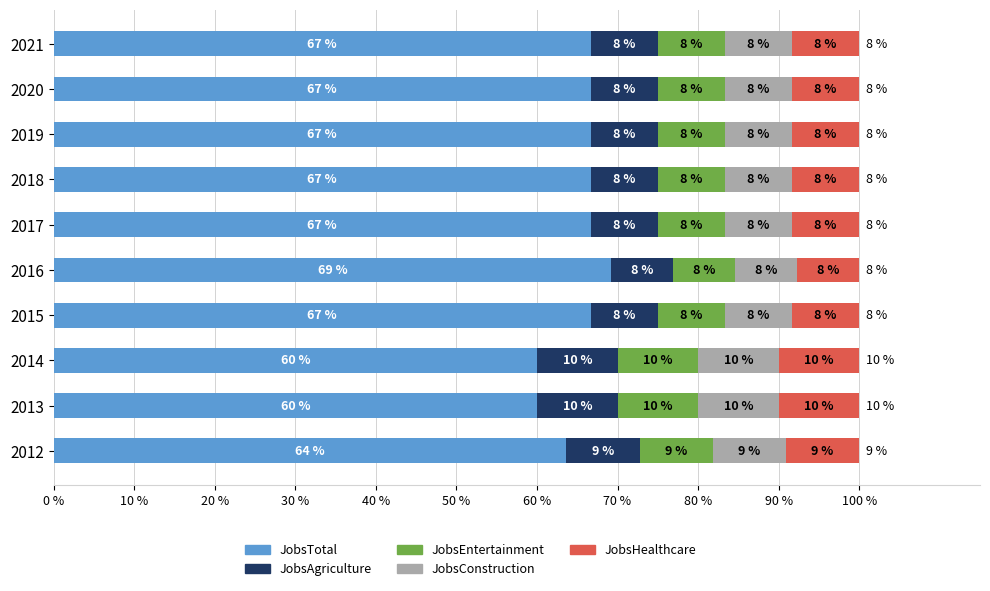

What are all the series names shown in the legend?

JobsTotal, JobsAgriculture, JobsEntertainment, JobsConstruction, JobsHealthcare